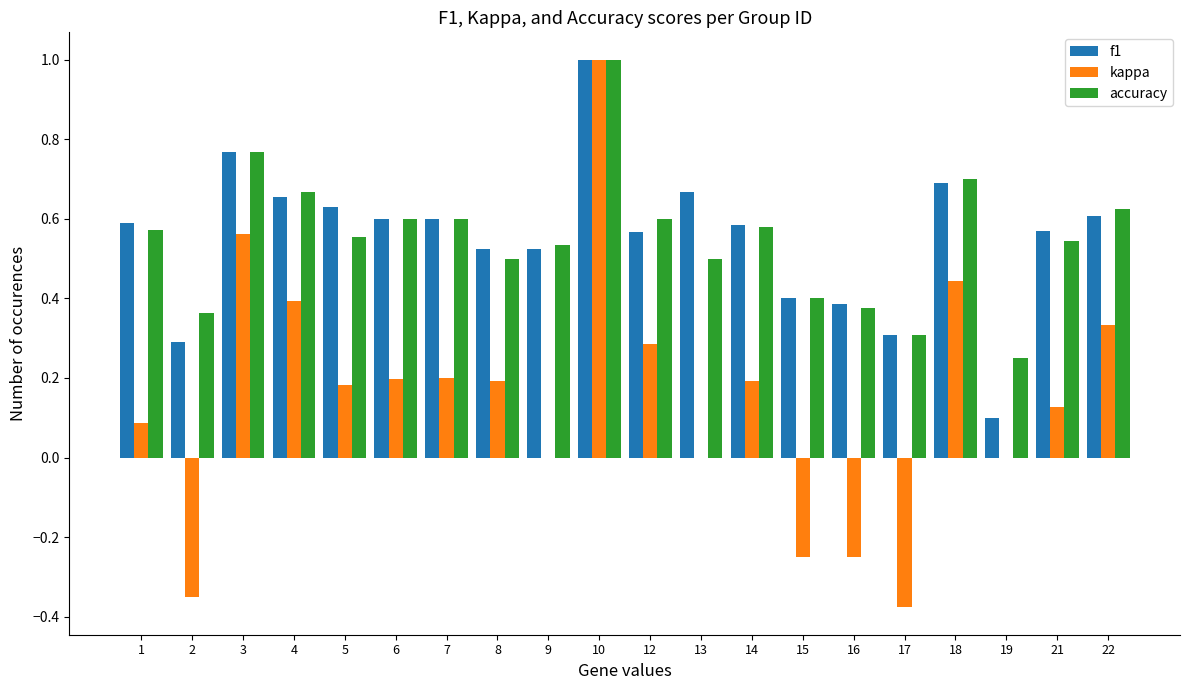

Which series has the largest range (max minus min)?

kappa